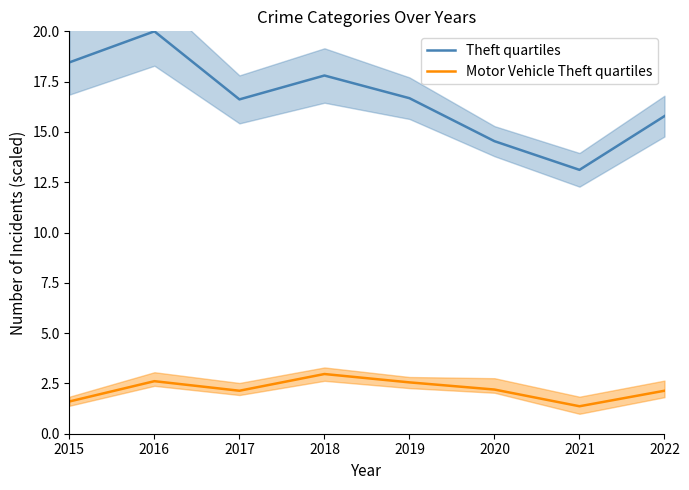

True or false: Theft quartiles has more than 2 interior local peaks.

False